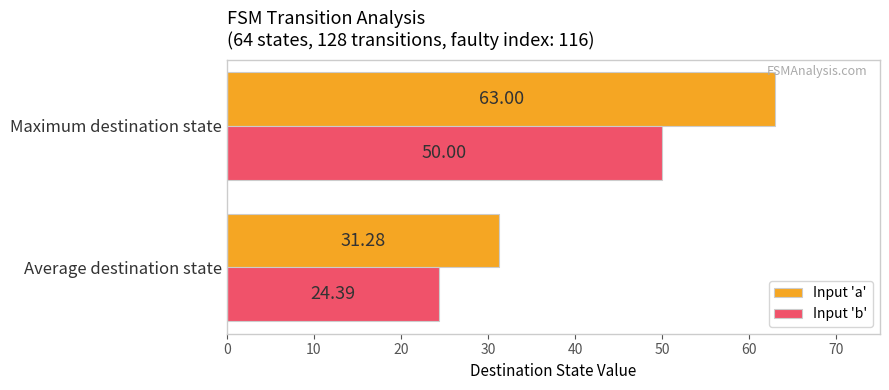

List the labels in order of Input 'b' value, largest first.

Maximum destination state, Average destination state